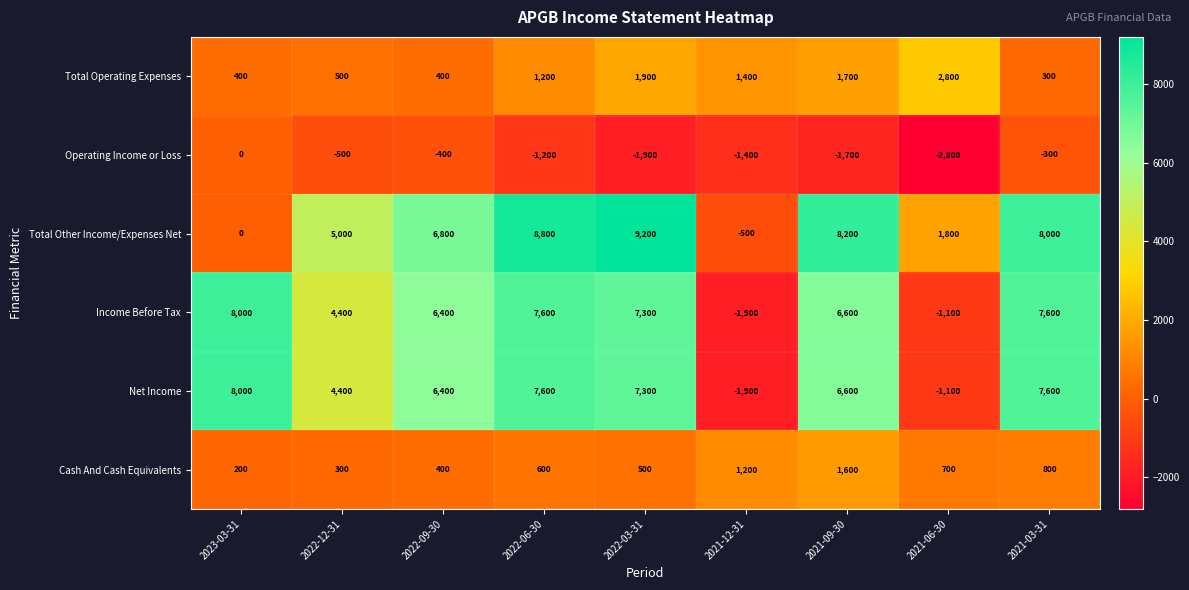

What is the difference between the maximum and minimum values in the Cash And Cash Equivalents series?

1400